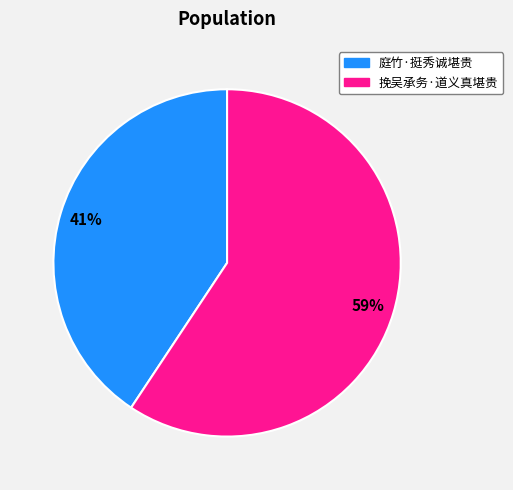

How many slices are in this pie chart?

2